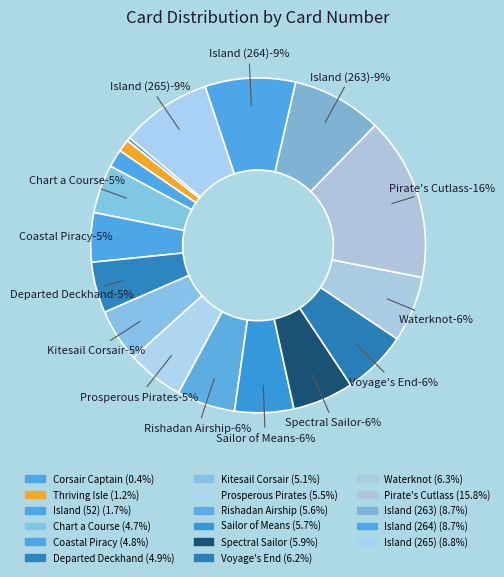

What is the change in value from Coastal Piracy to Island (264)?

+120